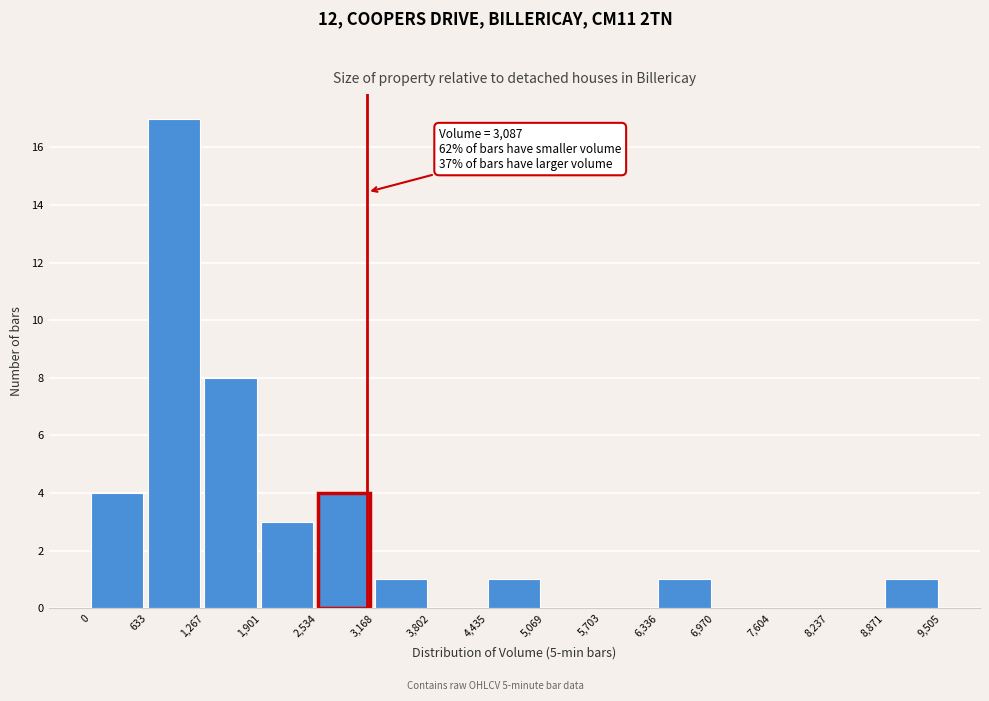

Over which range of the x-axis is the bar tallest?

633 to 1,267